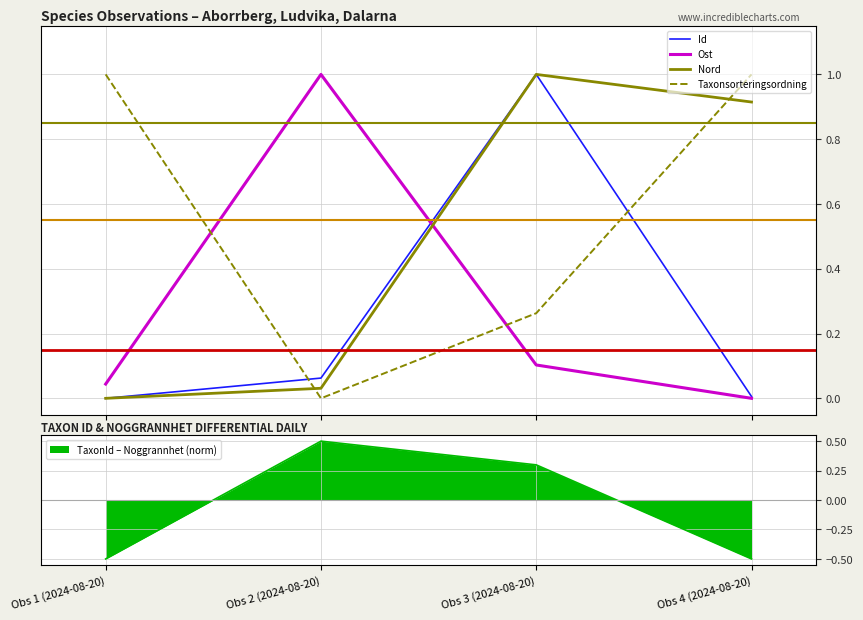

What is the maximum value shown in the chart?

1.0